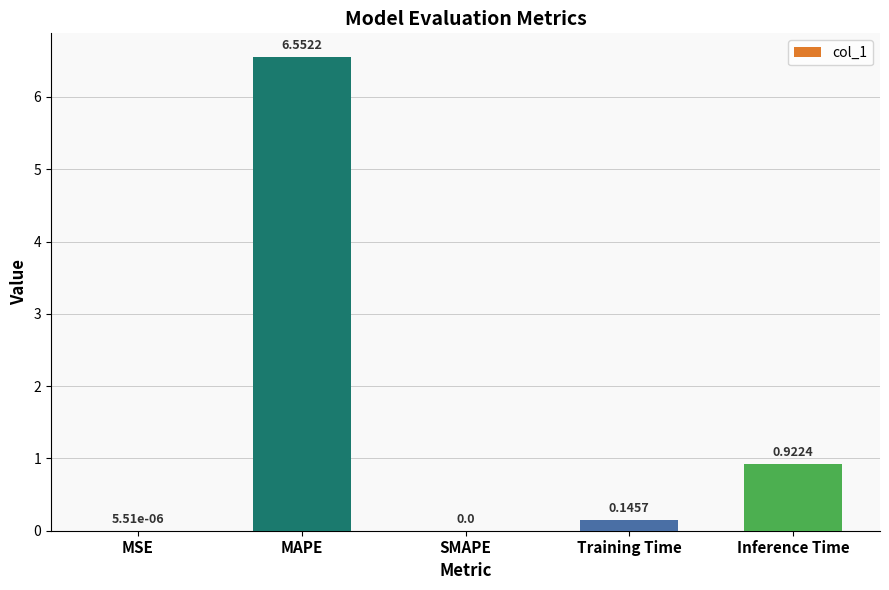

What is the sum of all values?

7.6